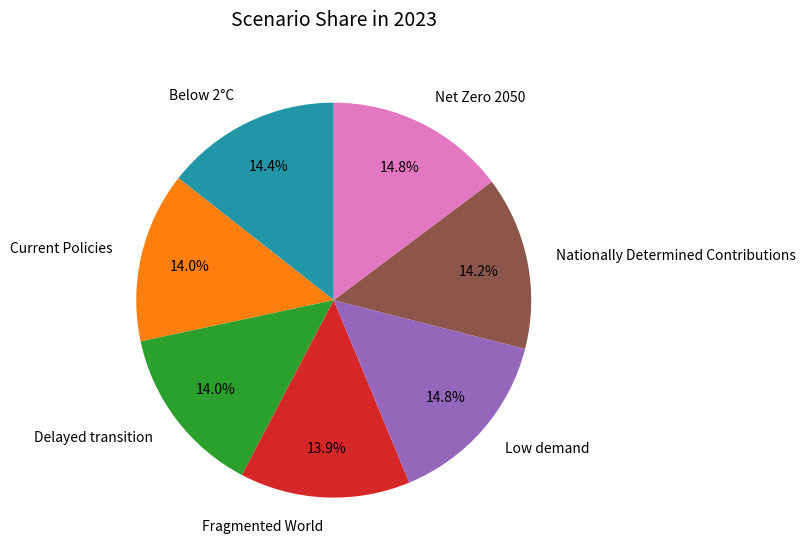

Between Fragmented World and Net Zero 2050, which is larger?

Net Zero 2050